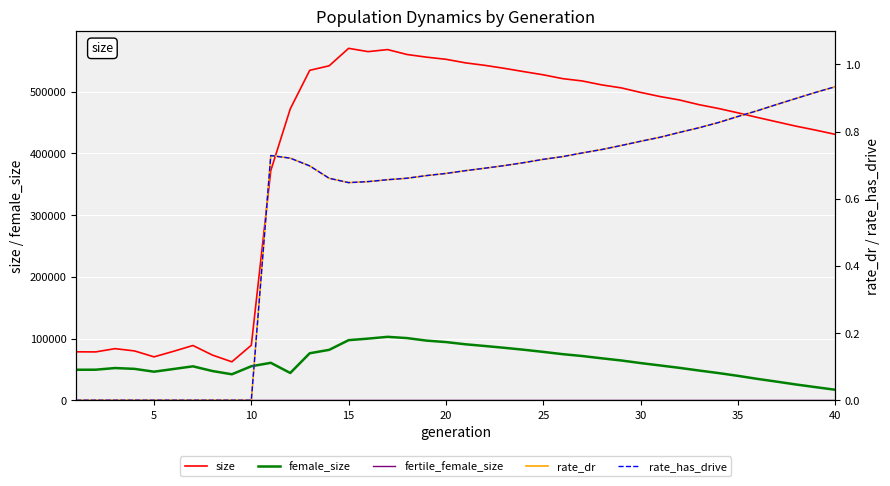

What is the average value of the fertile_female_size series?

1.0